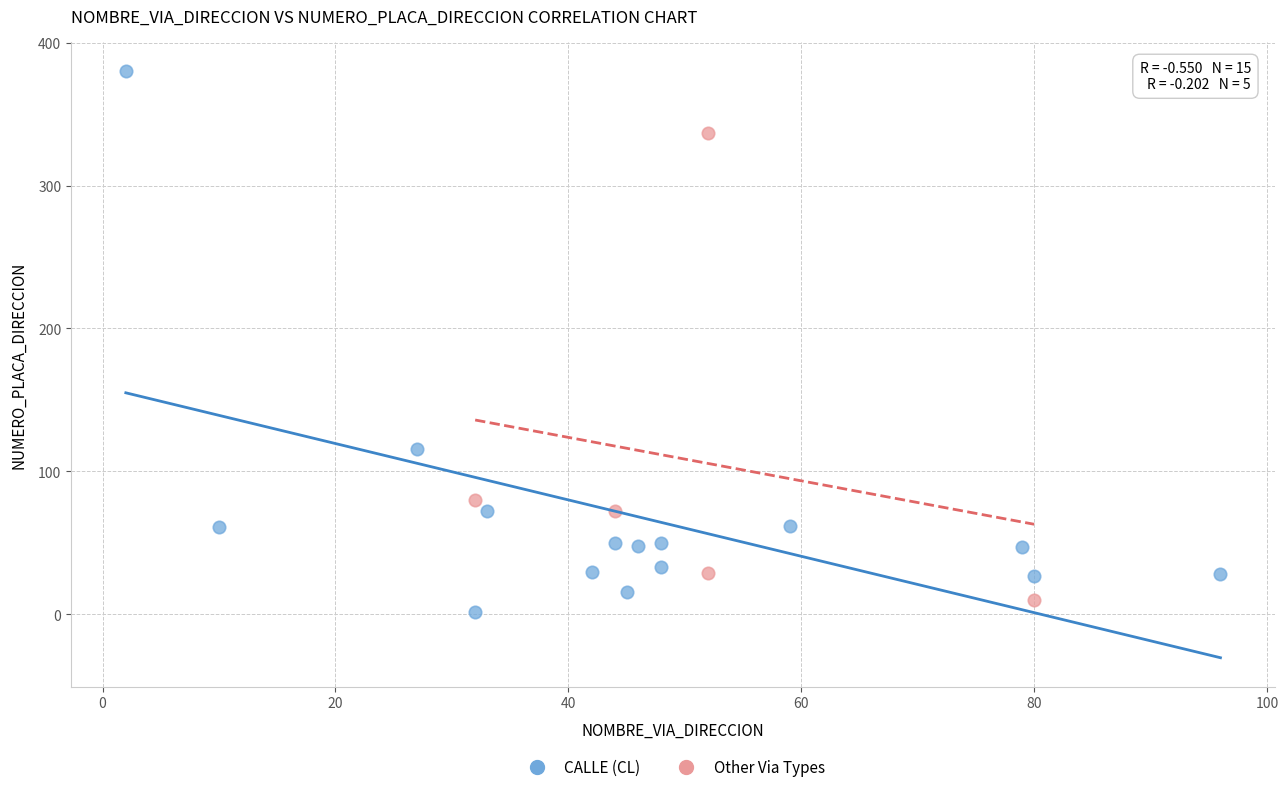

Which series has the widest spread of Y values?

CALLE (CL)